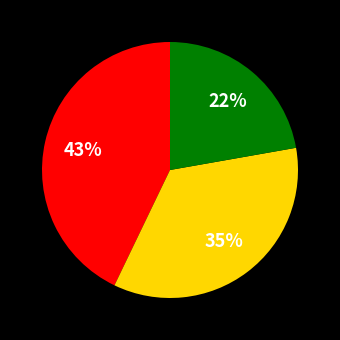

To the nearest percent, what is the average slice percentage?

33%